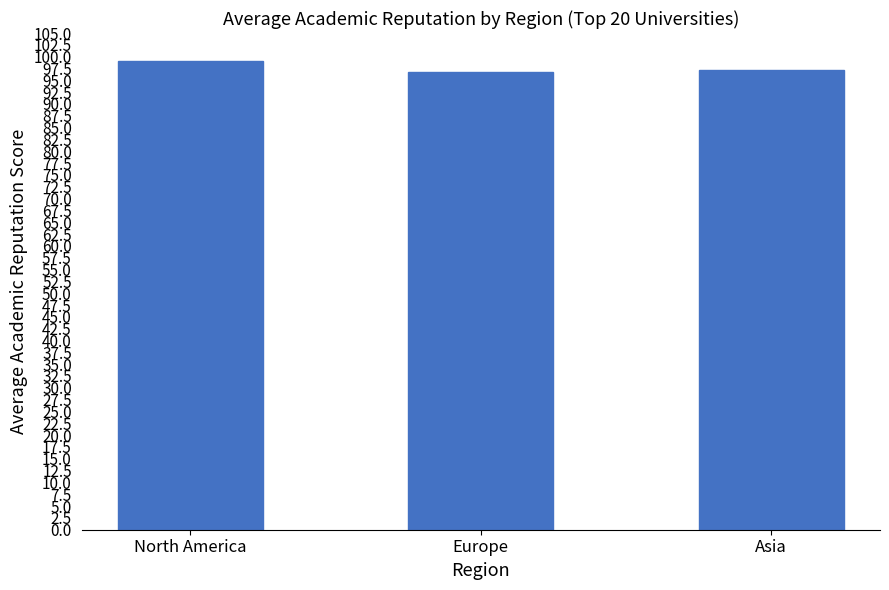

Read the value at Asia.

97.2